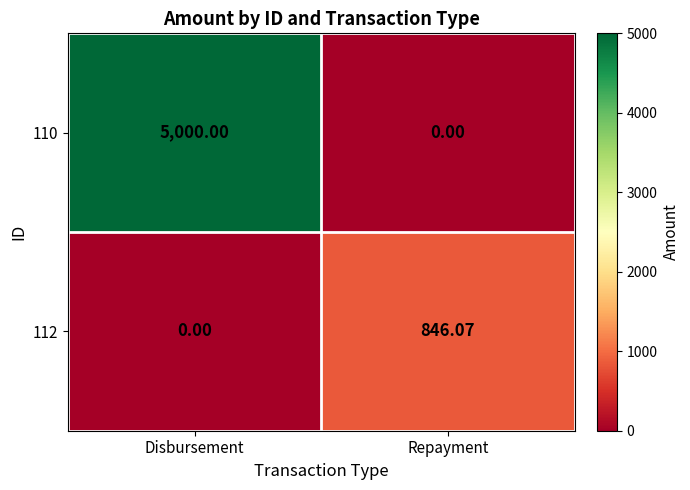

How many series are shown in this chart?

2